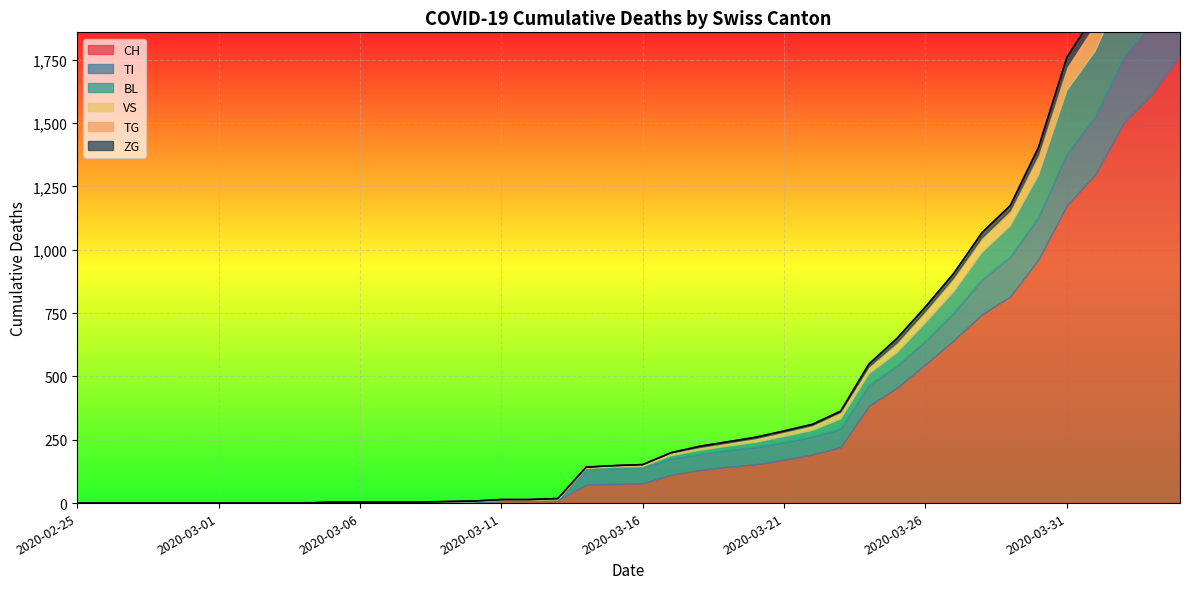

What position from the right is 2020-03-25?

11